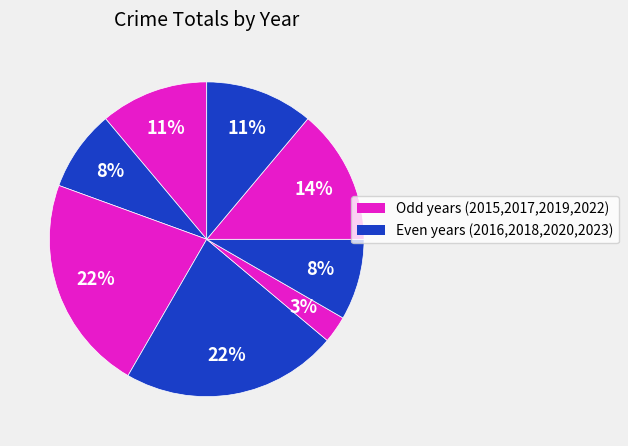

How many segments does this pie chart have?

8